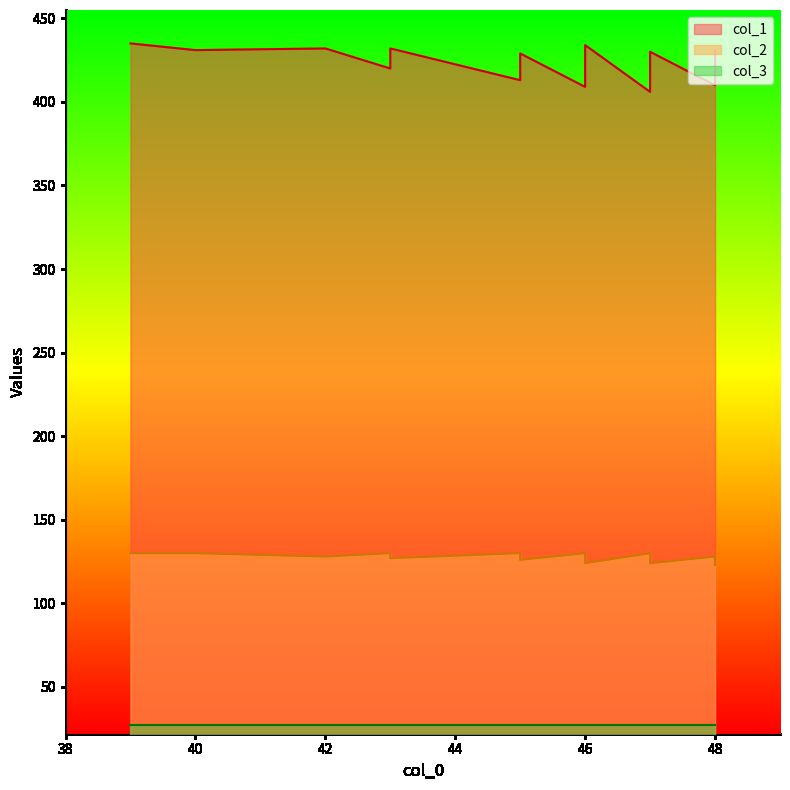

True or false: col_2 and col_1 cross at least once.

False